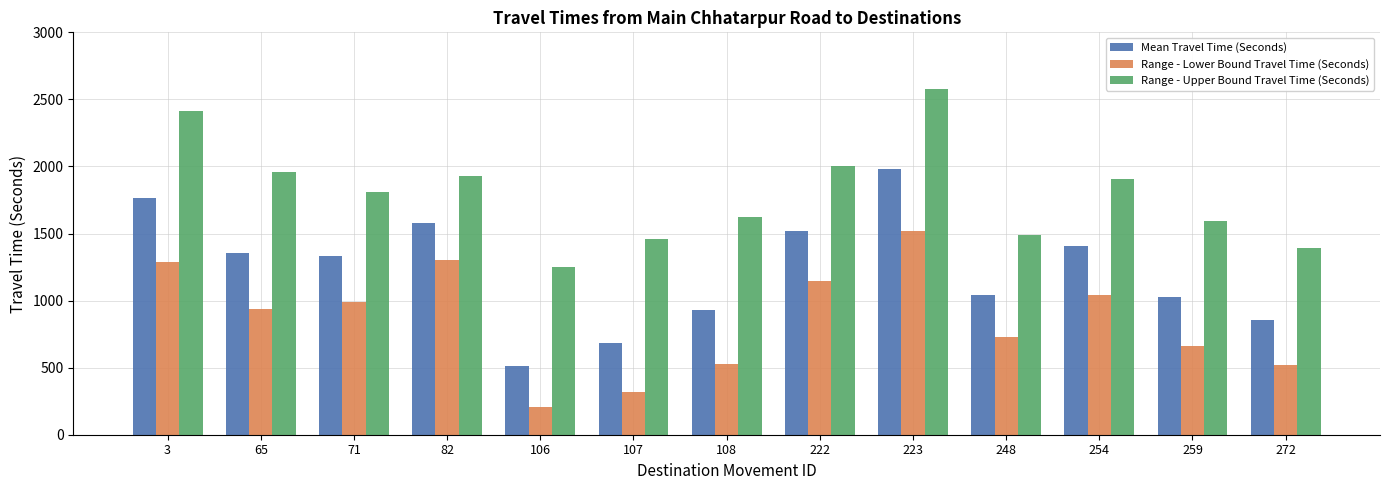

What is the highest value of the Range - Upper Bound Travel Time (Seconds) series?

2581